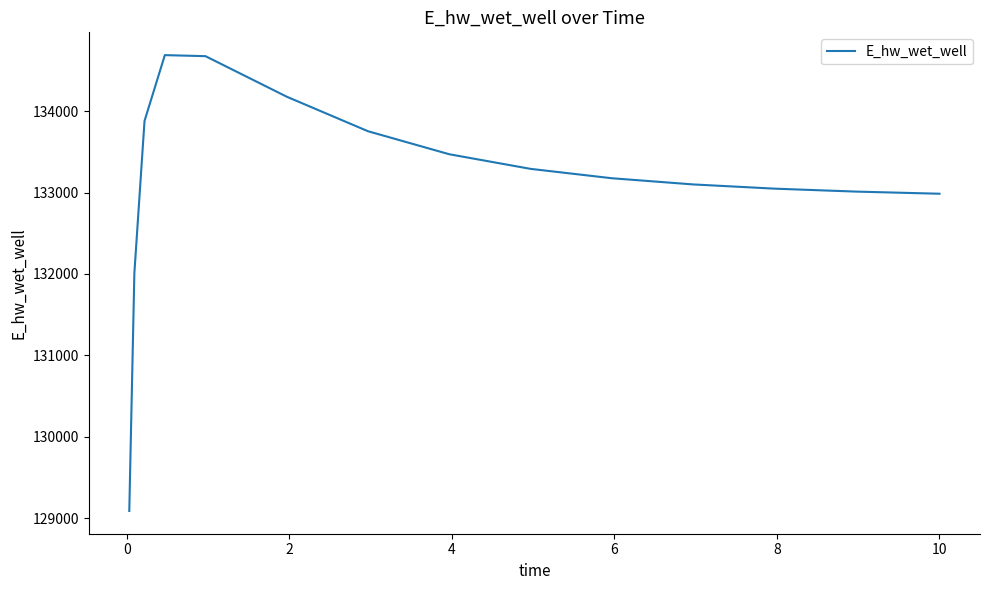

What is the greatest value displayed?

134686.3